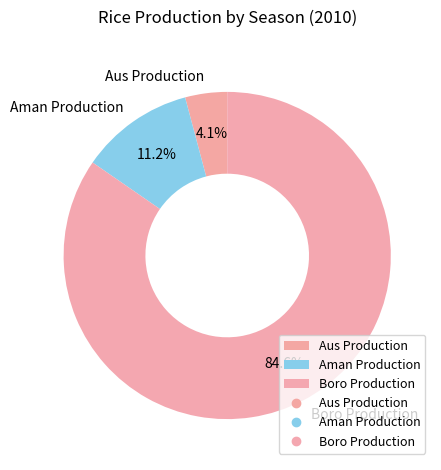

What percentage do Boro Production and Aus Production together represent?

88.8%